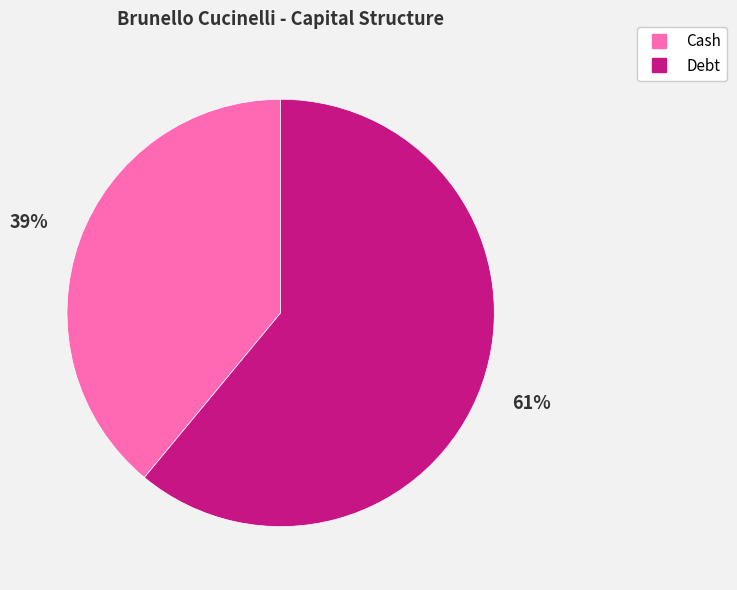

How many slices are in this pie chart?

2